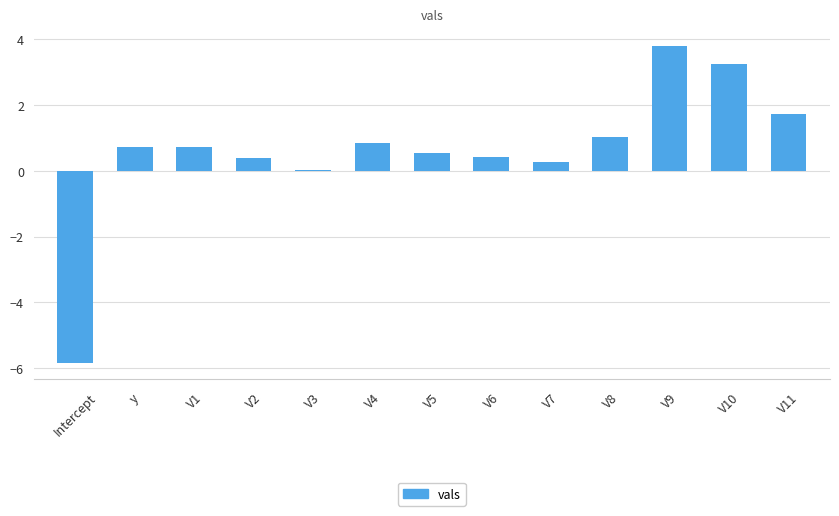

Which category has the highest value across all series?

V9